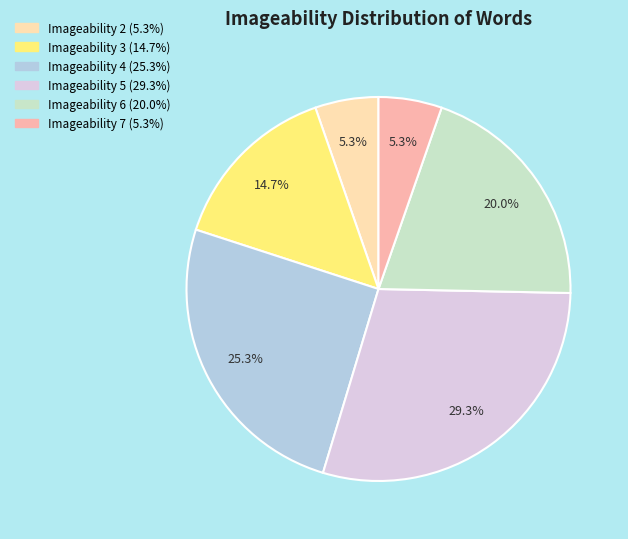

Is there a majority slice in this chart?

No